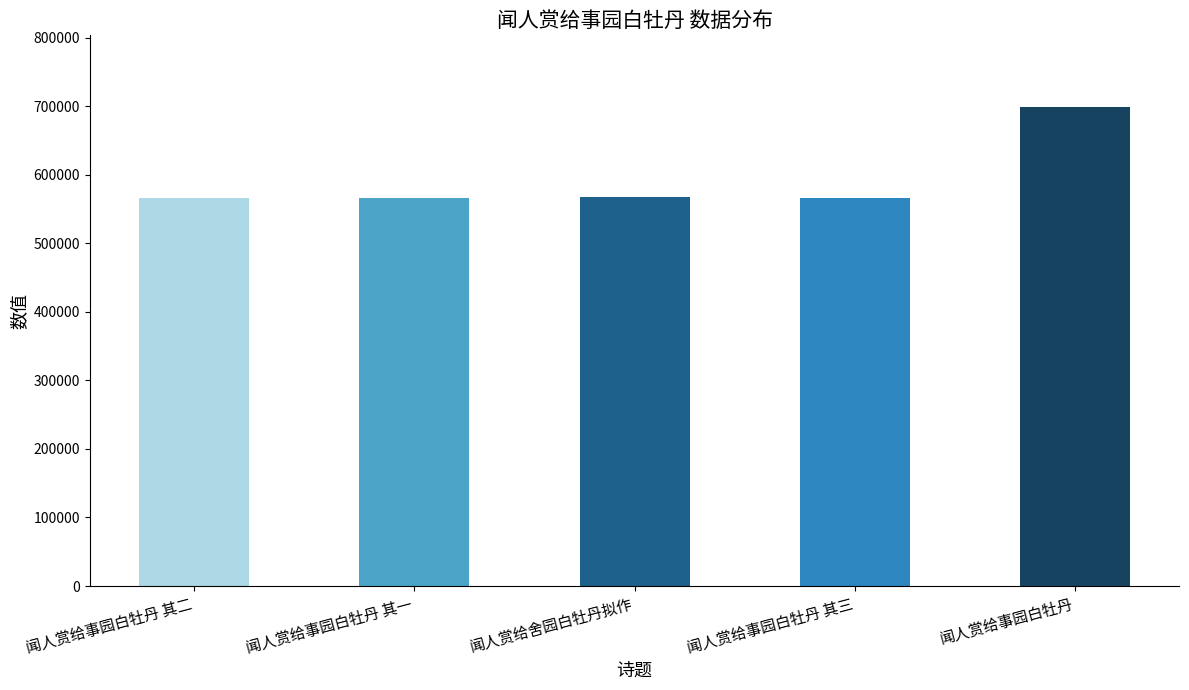

Read the value at 闻人赏给事园白牡丹.

698850